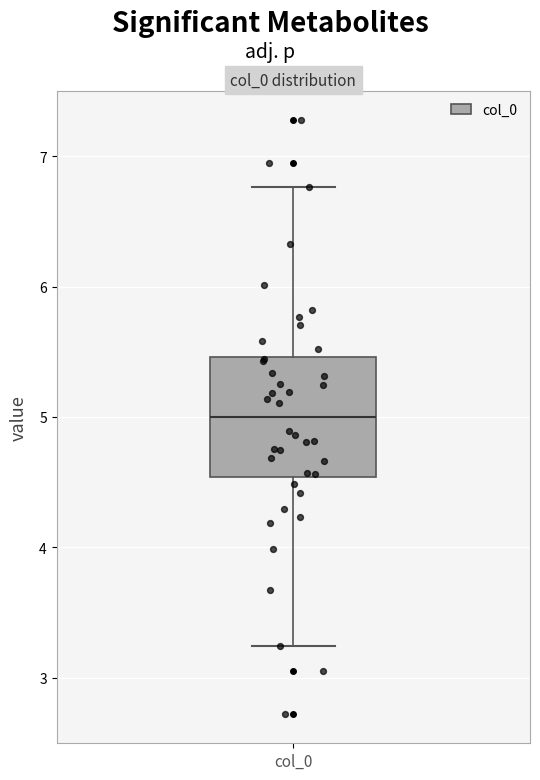

Where is the lower edge of the box for col_0 on the y-axis? The values are not printed on the chart, so give them approximately, as read against the axis.

4.5